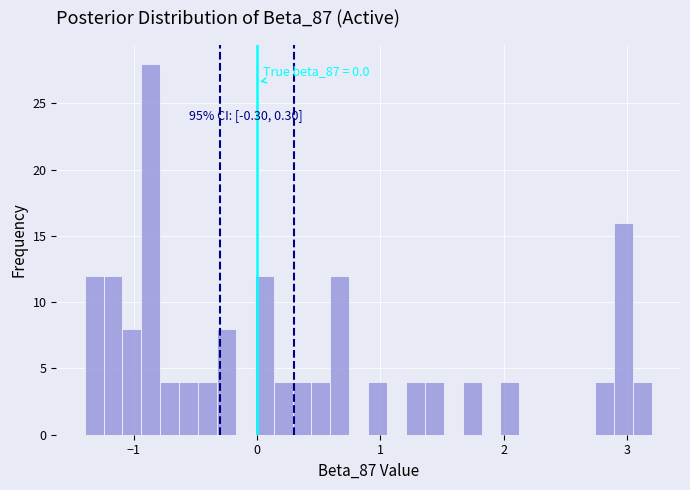

Read against the x-axis, roughly where is the centre of the tallest bar?

-0.9